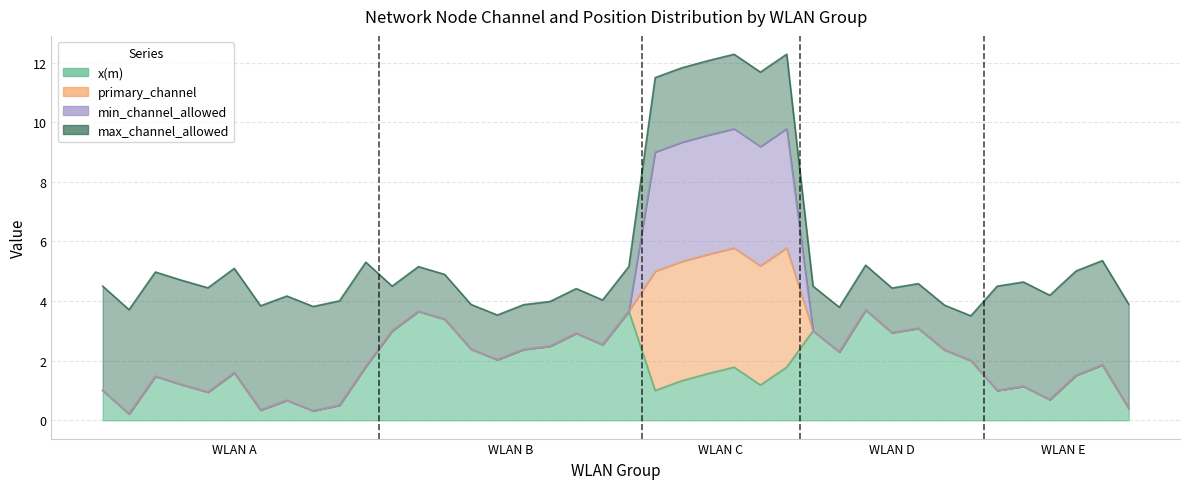

True or false: primary_channel has a value of 5.3 at 10.

True